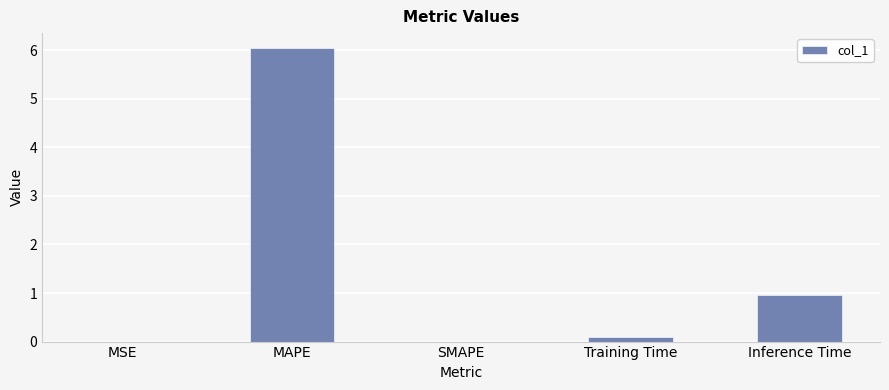

Are the bars horizontal?

No